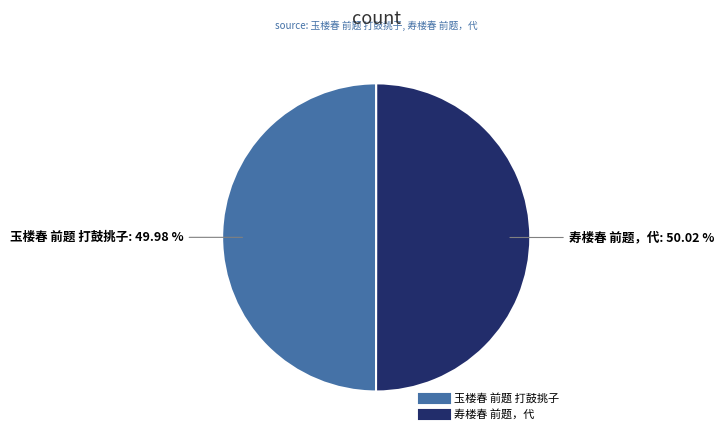

Does any single category account for the majority?

Yes